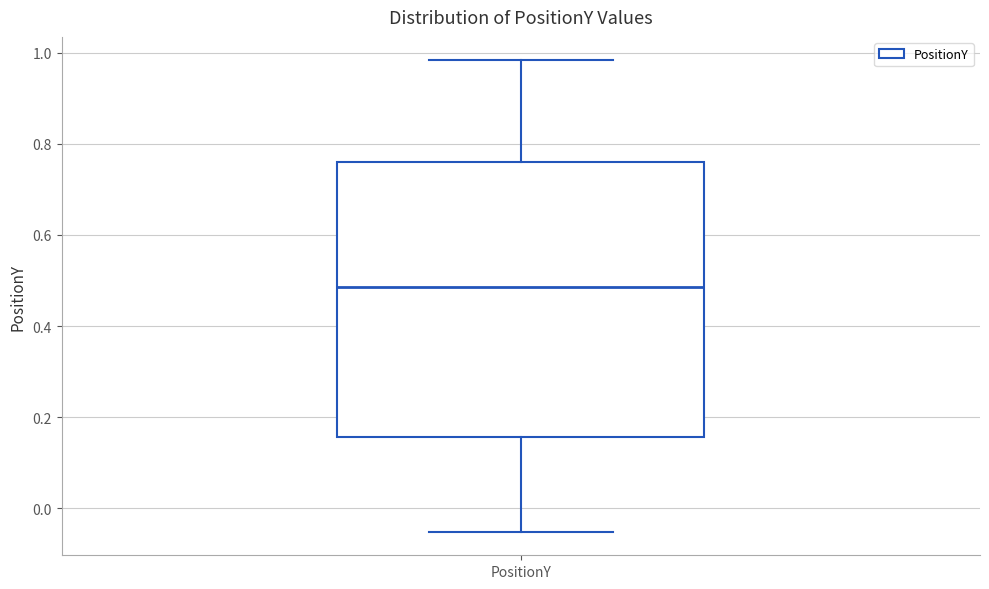

Where does the median line of the box for PositionY sit on the y-axis? The values are not printed on the chart, so give them approximately, as read against the axis.

0.48